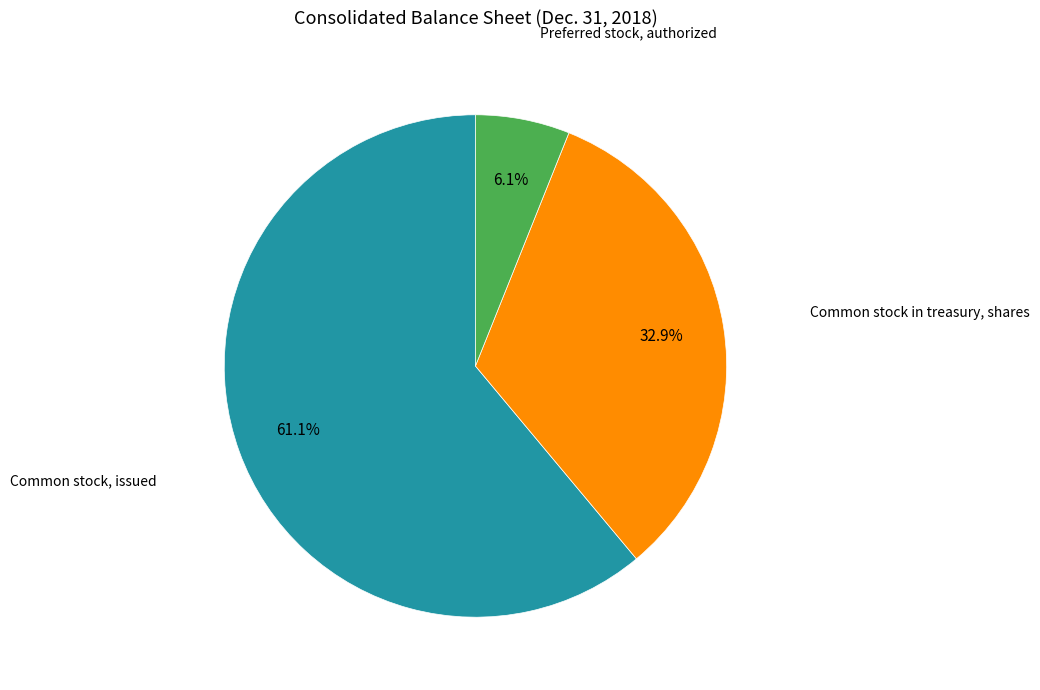

Is it true that Preferred stock, authorized is 6% of the pie?

True